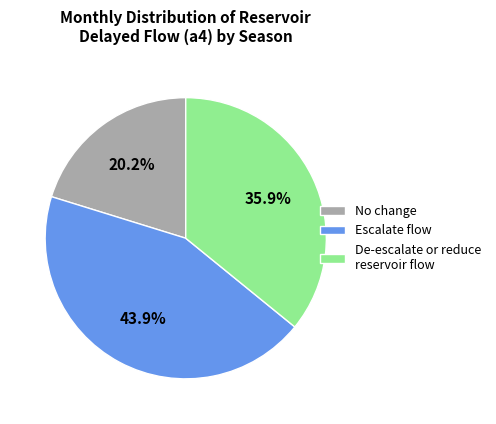

What is the total percentage of De-escalate or reduce reservoir flow and Escalate flow?

79.8%